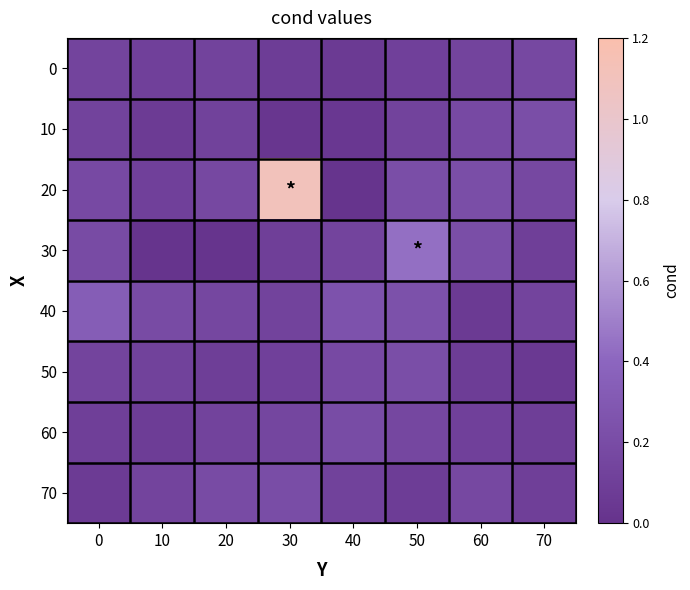

Which has a higher value, 50 or 10?

50